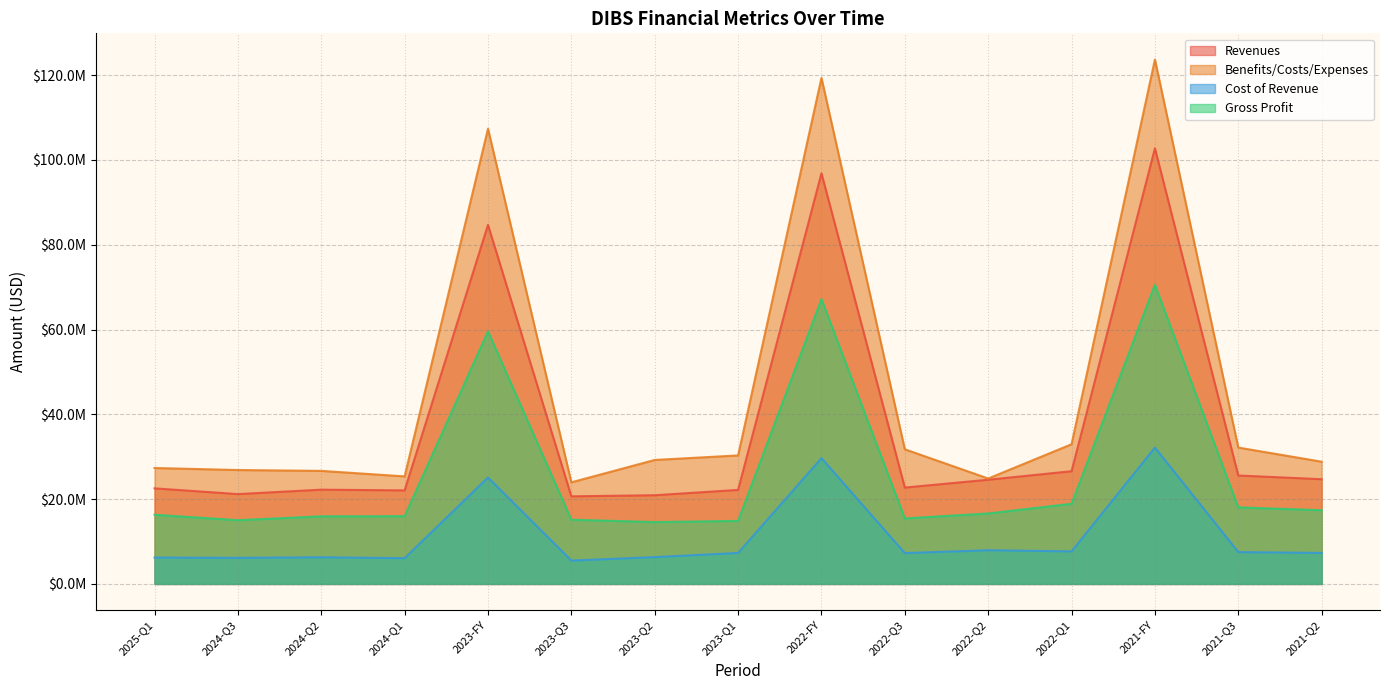

Does the chart have visible grid lines?

Yes